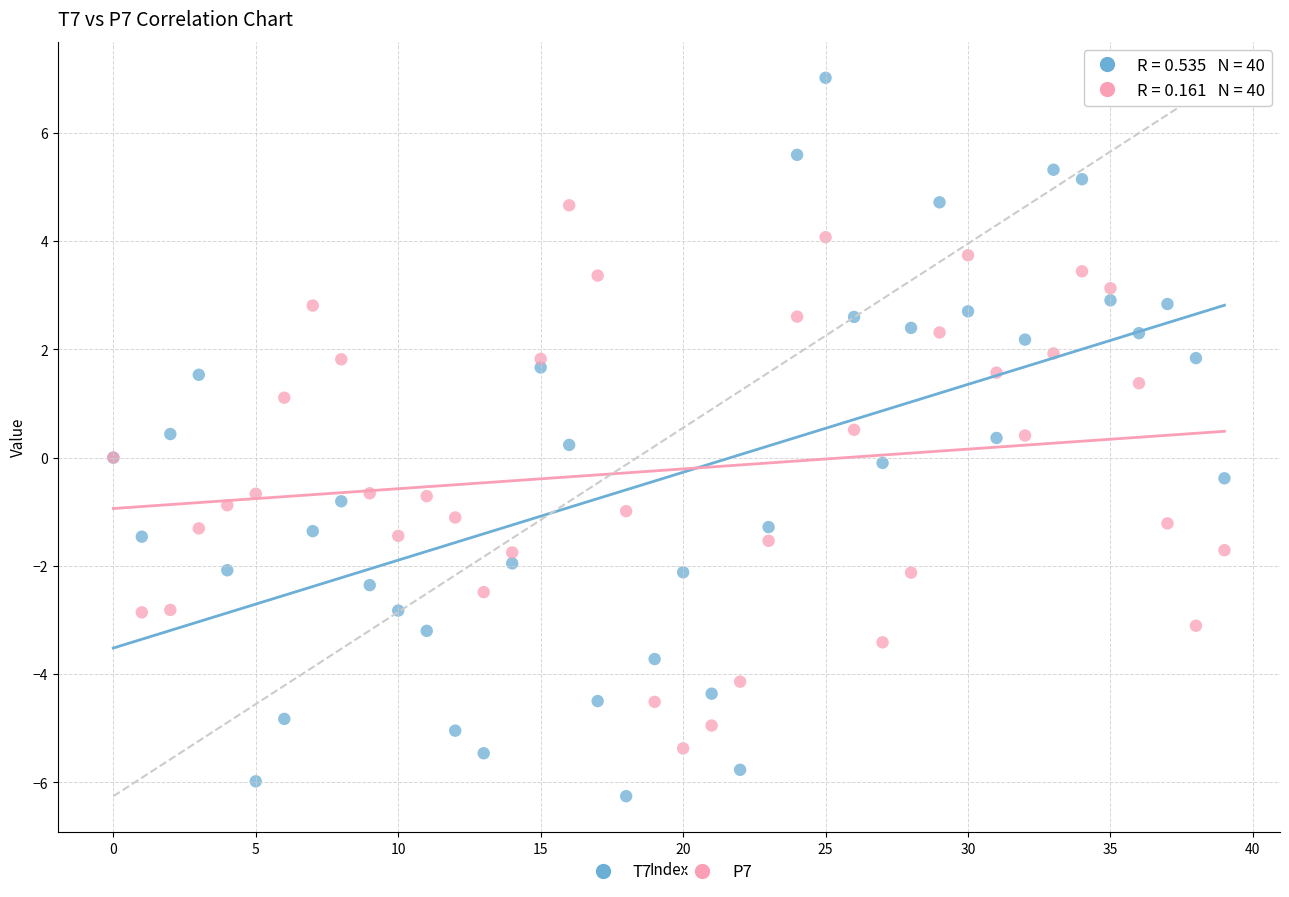

What are all the series names shown in the legend?

T7, P7